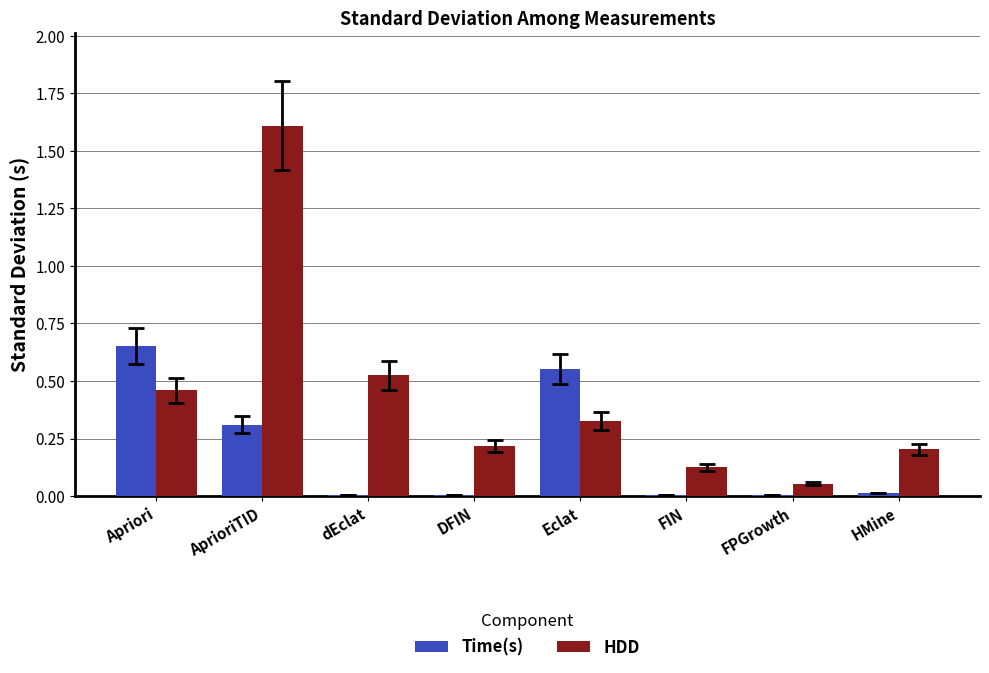

Which series changed the most between AprioriTID and FPGrowth?

HDD